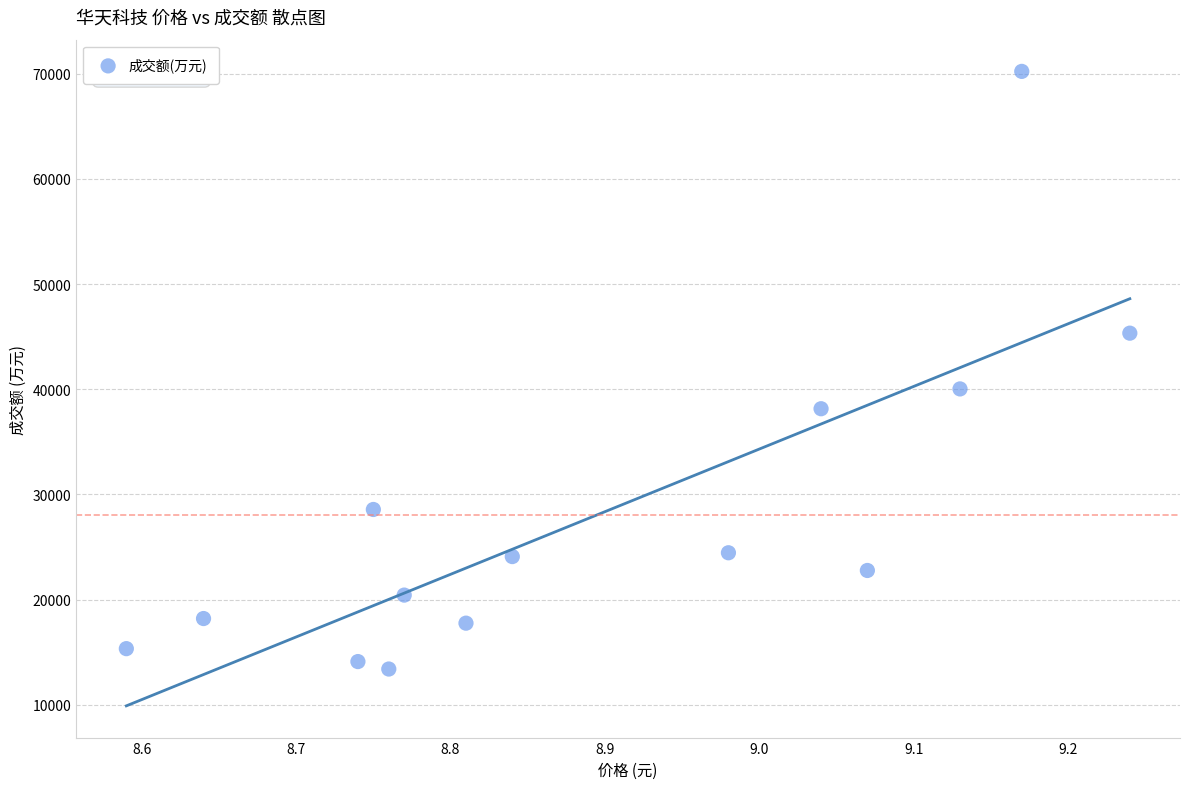

What Y value in the scatter plot is closest to 41811?

40033